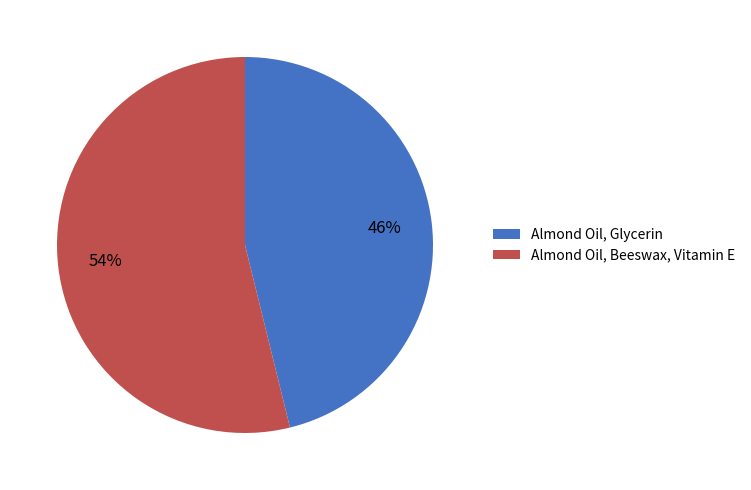

What is the largest slice in the pie chart?

Almond Oil, Beeswax, Vitamin E